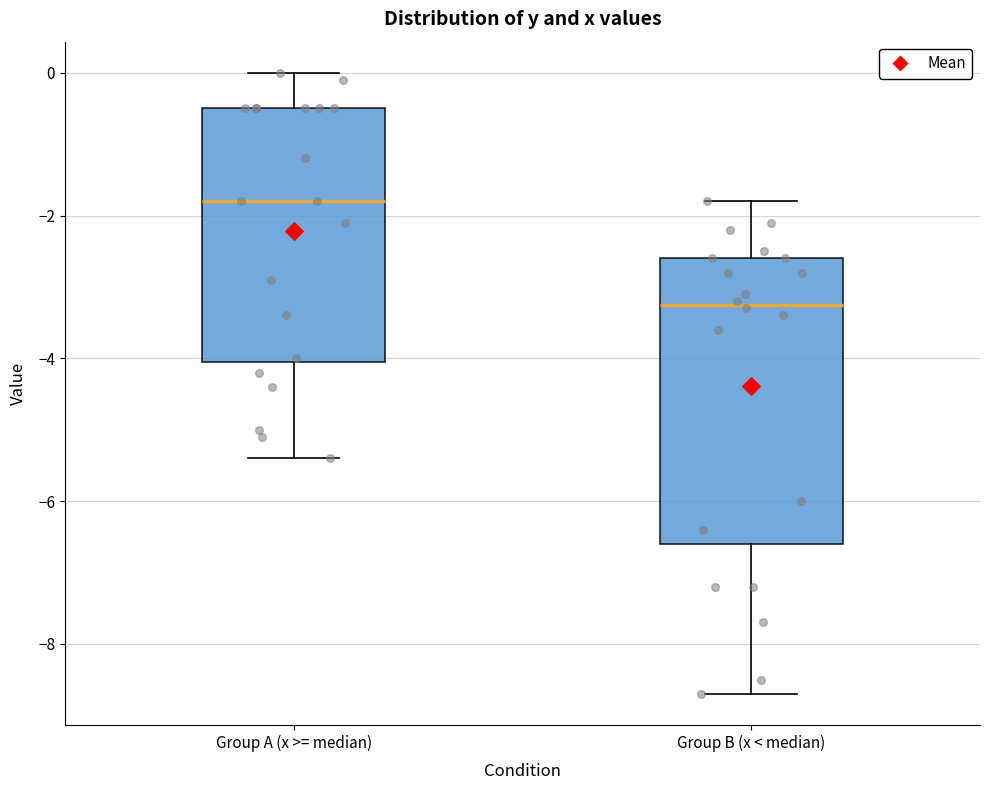

Comparing the boxes themselves (not the whiskers), which one is the tallest?

Group B (x < median)